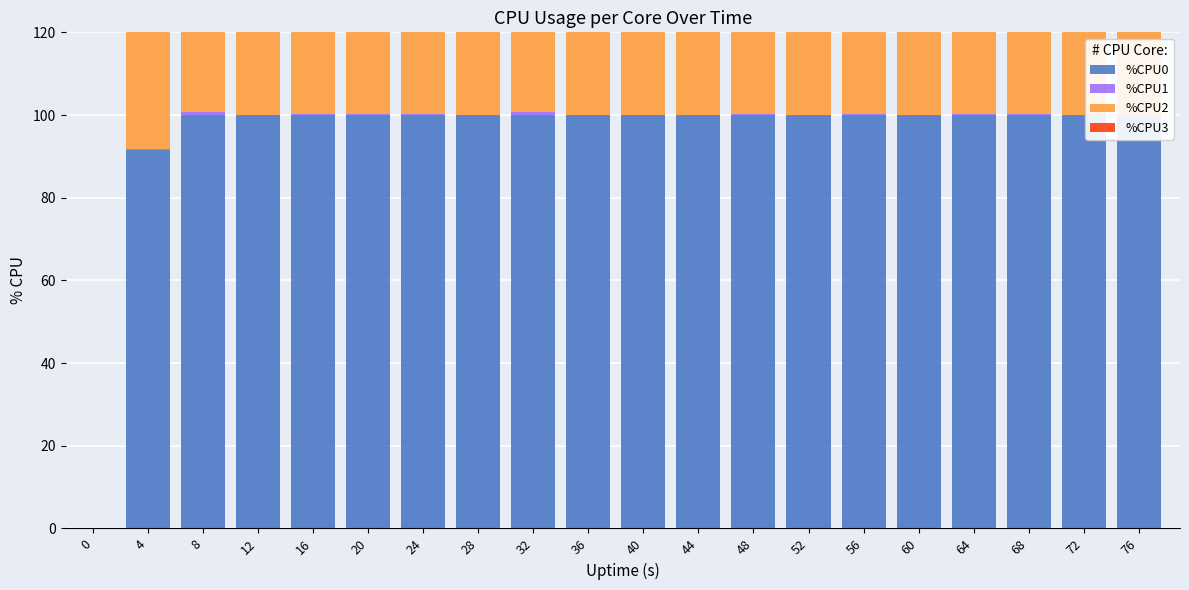

Reading right to left, transcribe all the data shown in this chart.

%CPU0: 76=100.0	72=100.0	68=100.0	64=100.0	60=100.0	56=100.0	52=100.0	48=100.0	44=100.0	40=100.0	36=100.0	32=100.0	28=100.0	24=100.0	20=100.0	16=100.0	12=100.0	8=100.0	4=91.5	0=0.0
%CPU1: 76=0.0	72=0.0	68=0.3	64=0.2	60=0.0	56=0.3	52=0.0	48=0.2	44=0.0	40=0.0	36=0.0	32=0.7	28=0.0	24=0.2	20=0.2	16=0.2	12=0.0	8=0.7	4=0.2	0=0.0
%CPU2: 76=100.0	72=100.0	68=100.0	64=100.0	60=100.0	56=100.0	52=100.0	48=100.0	44=100.0	40=100.0	36=100.0	32=100.0	28=100.0	24=100.0	20=100.0	16=100.0	12=100.0	8=100.0	4=90.5	0=0.0
%CPU3: 76=100.0	72=100.0	68=100.0	64=100.0	60=100.0	56=100.0	52=100.0	48=100.0	44=100.0	40=100.0	36=100.0	32=100.0	28=100.0	24=100.0	20=100.0	16=100.0	12=100.0	8=100.0	4=93.7	0=0.0